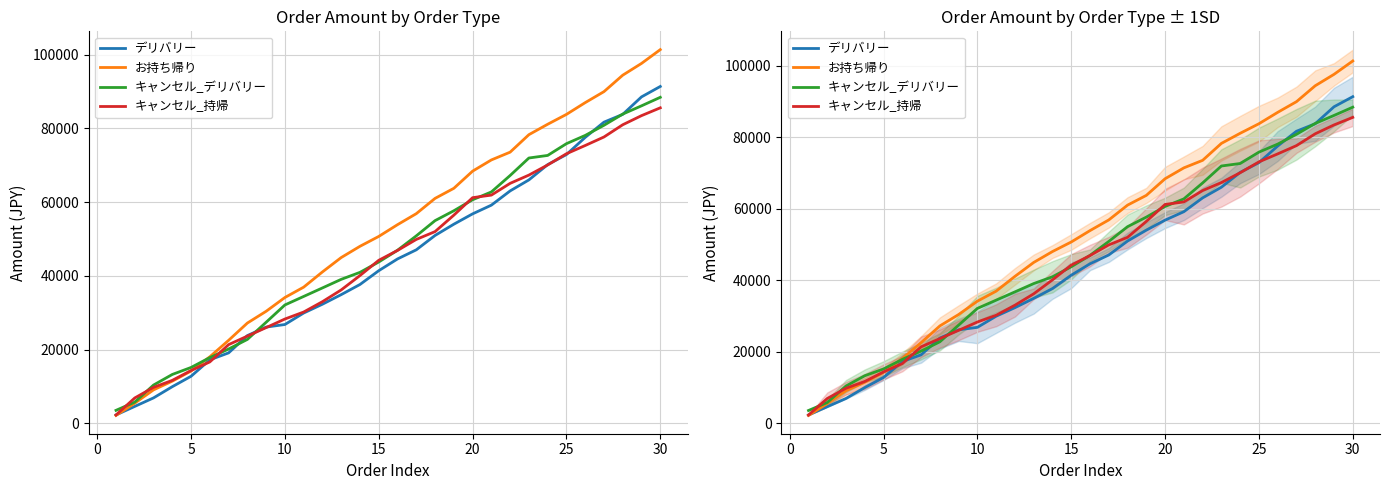

What are all the series names shown in the legend?

デリバリー, お持ち帰り, キャンセル_デリバリー, キャンセル_持帰